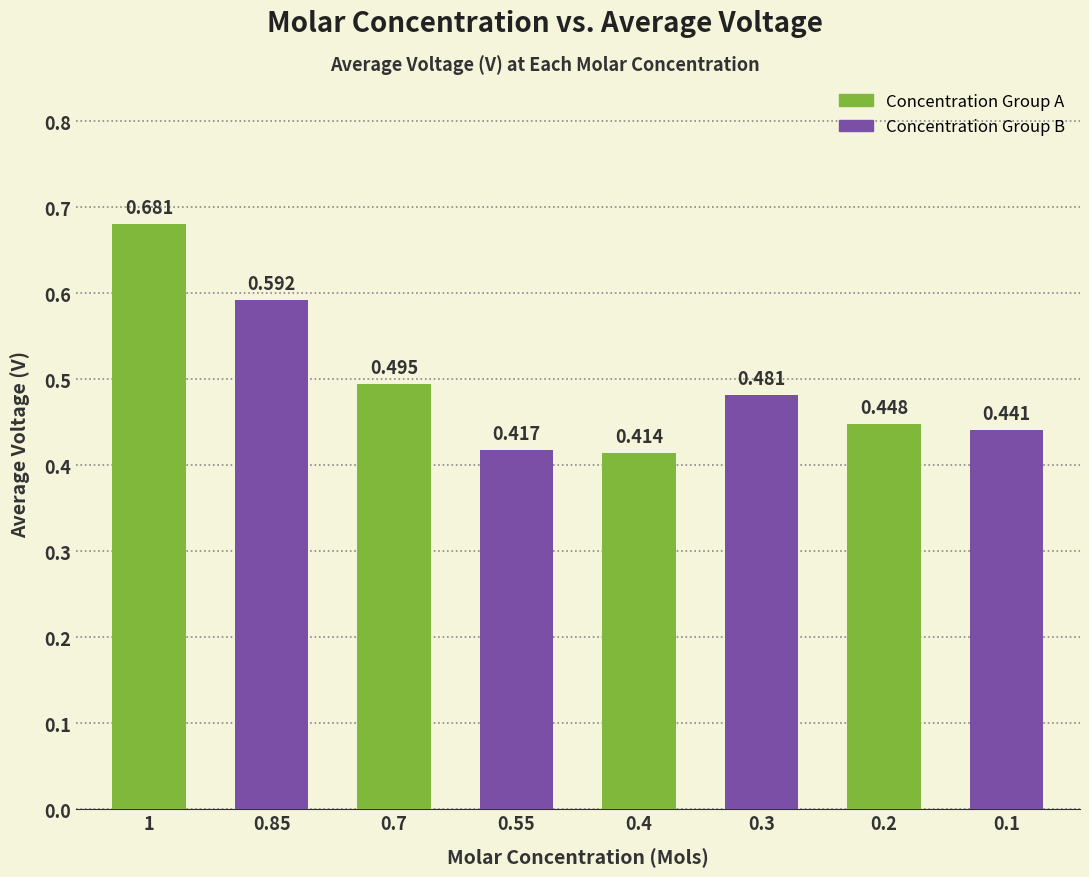

Reading left to right, what are all the values shown in this chart?

0.7	0.6	0.5	0.4	0.4	0.5	0.4	0.4